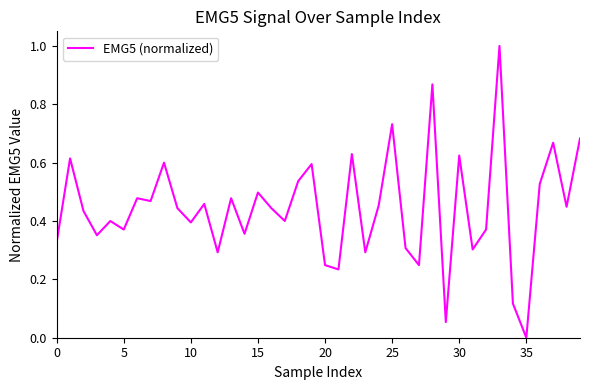

What is the difference between the maximum and minimum values?

1.0